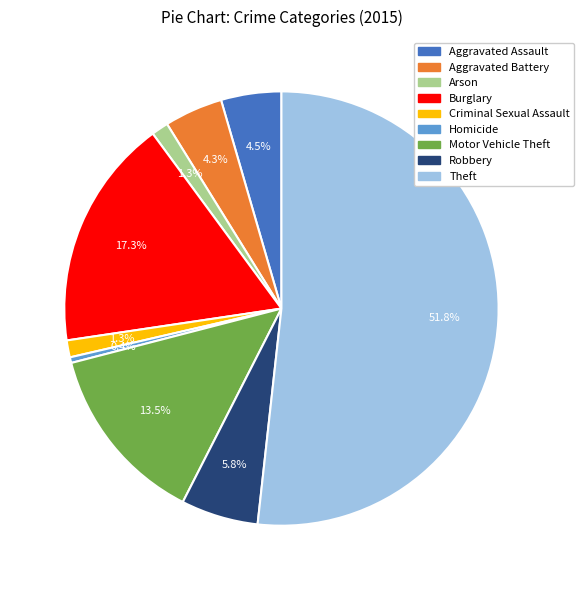

To the nearest percent, what is the average slice percentage?

11%